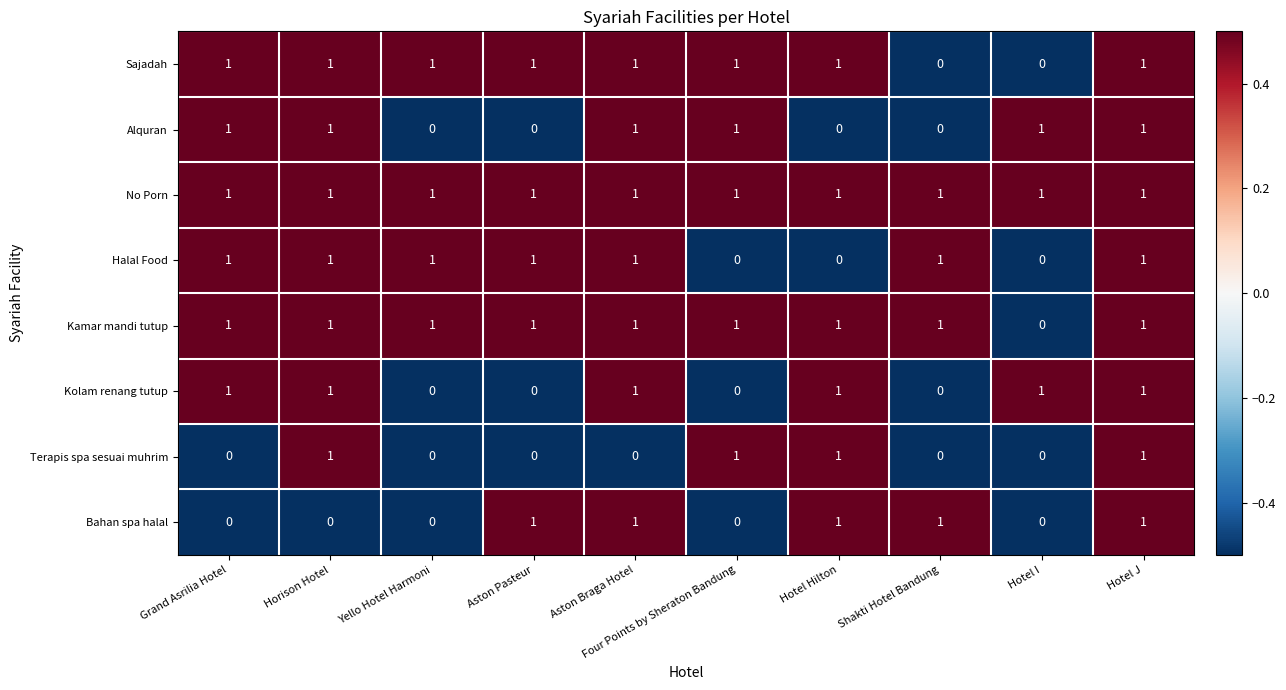

How many series are shown in this chart?

8